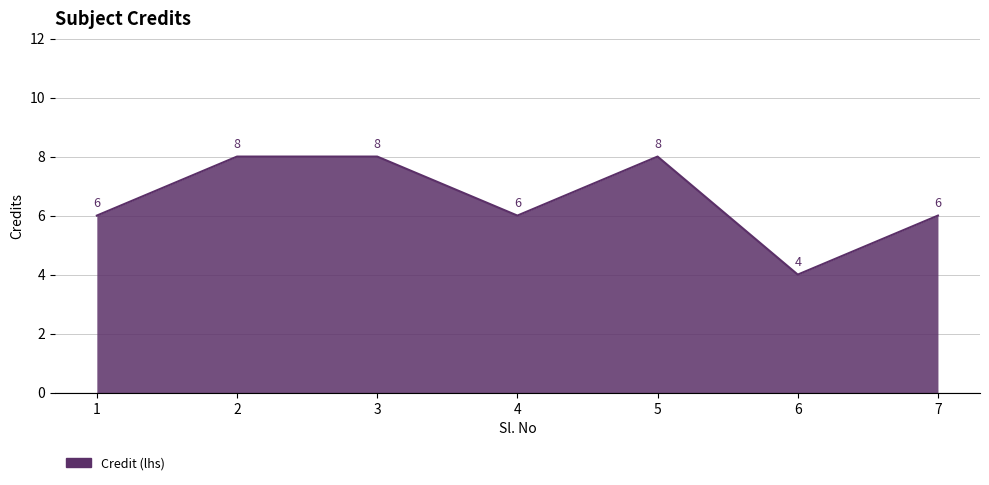

Does the chart have visible grid lines?

Yes